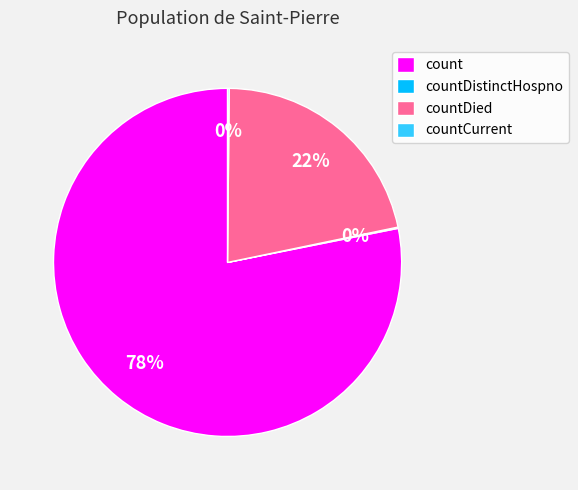

To the nearest percent, what is the average slice percentage?

25%